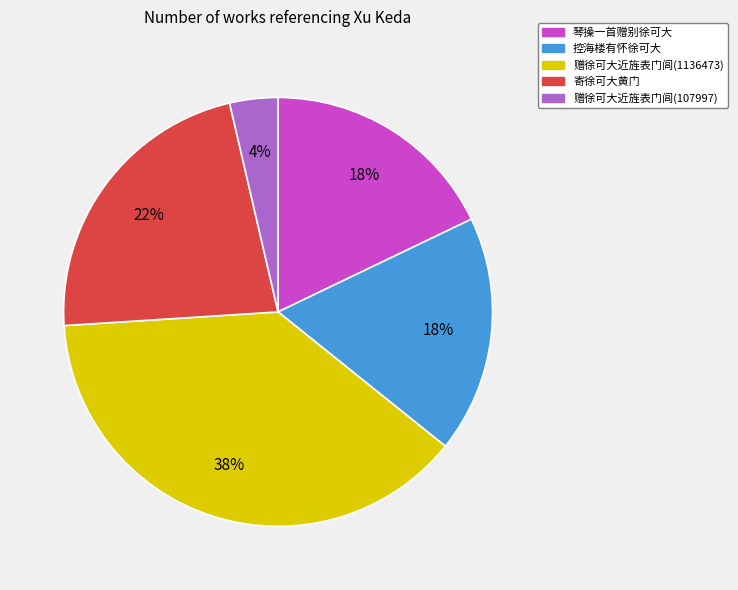

How many slices are in this pie chart?

5